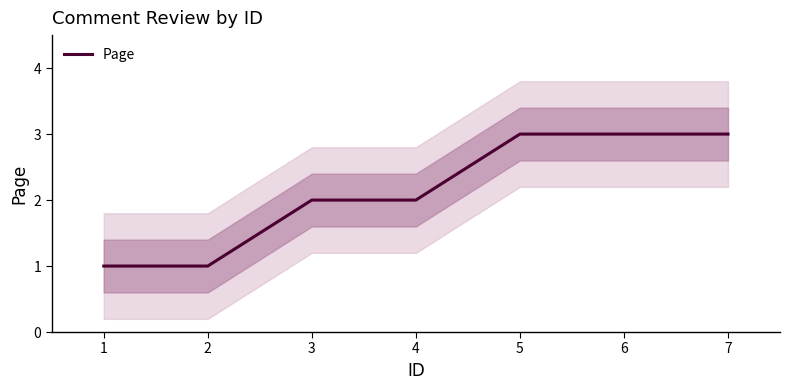

Is it true that Page equals 3 at 7?

True